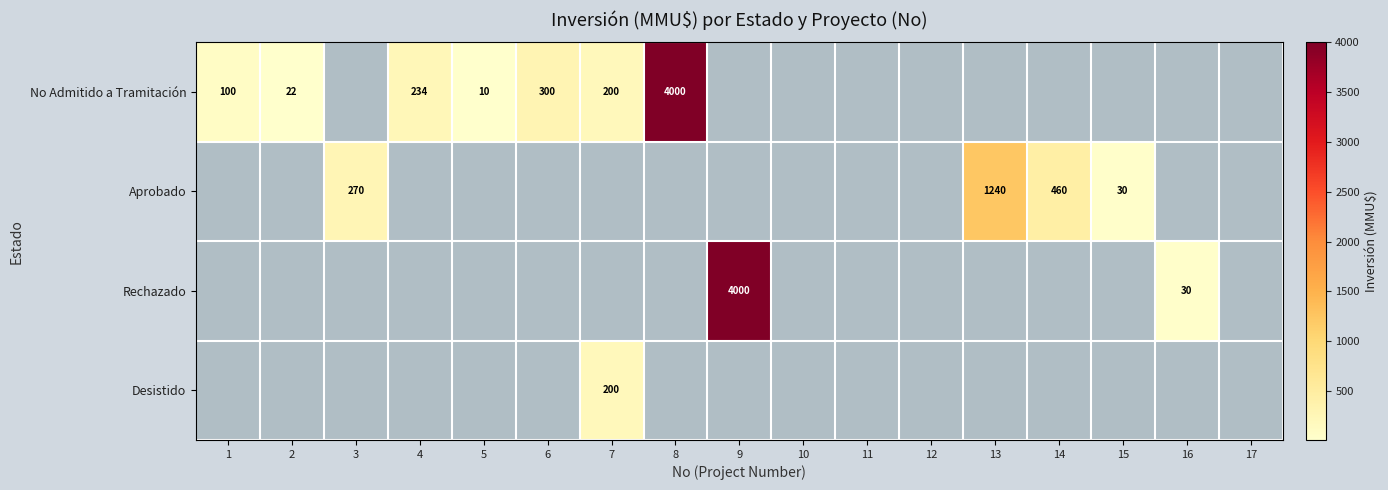

Which series has the largest range (max minus min)?

No Admitido a Tramitación